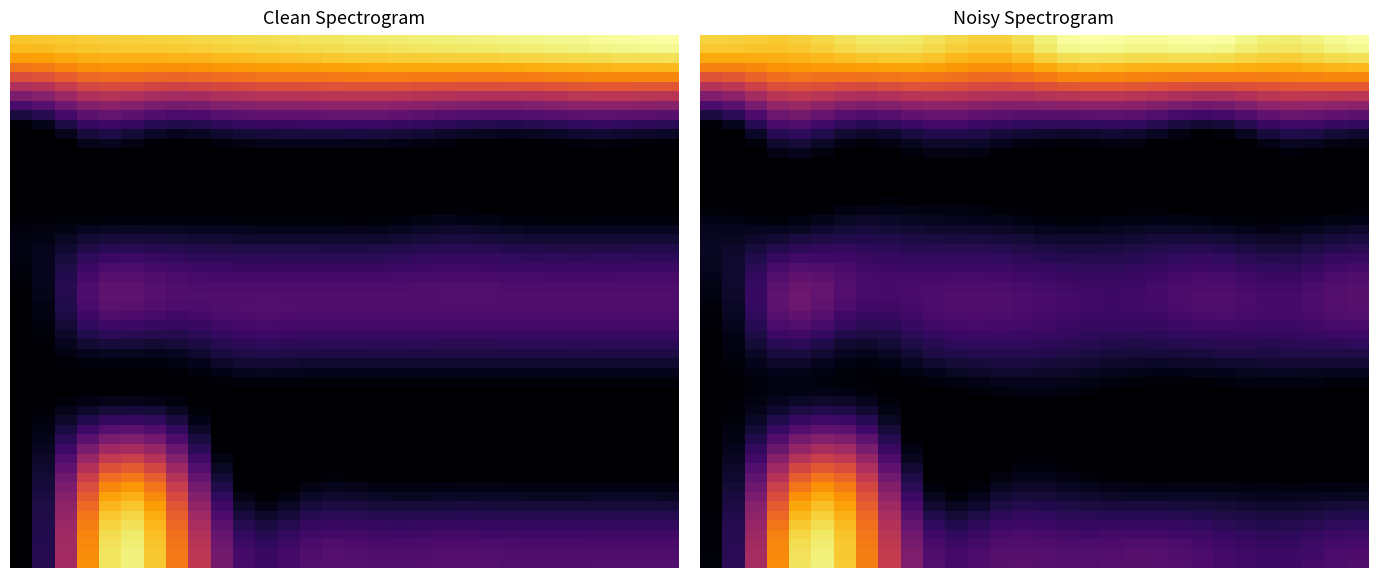

Which has a higher value, 2 or 9?

2